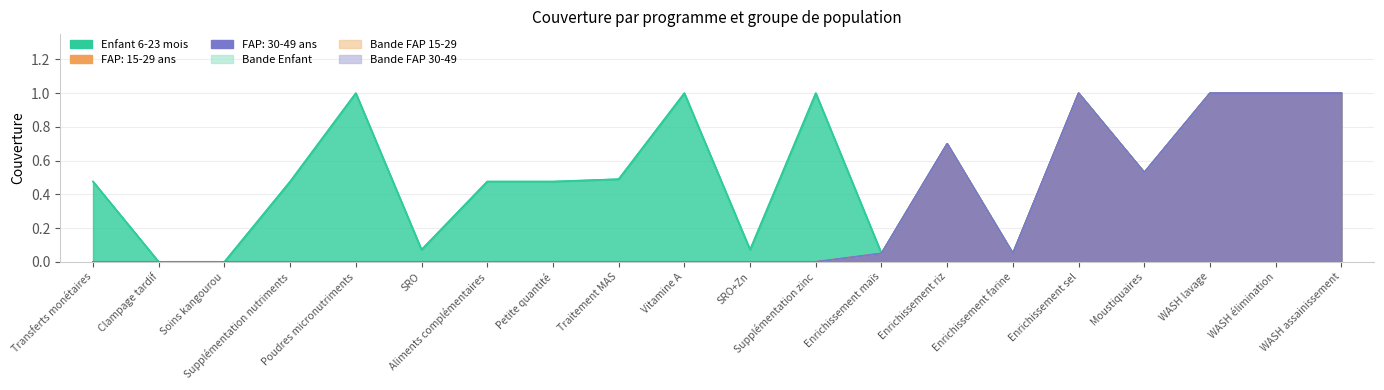

The value of FAP: 30-39 ans at Traitement MAS is 0.0. True or false?

True